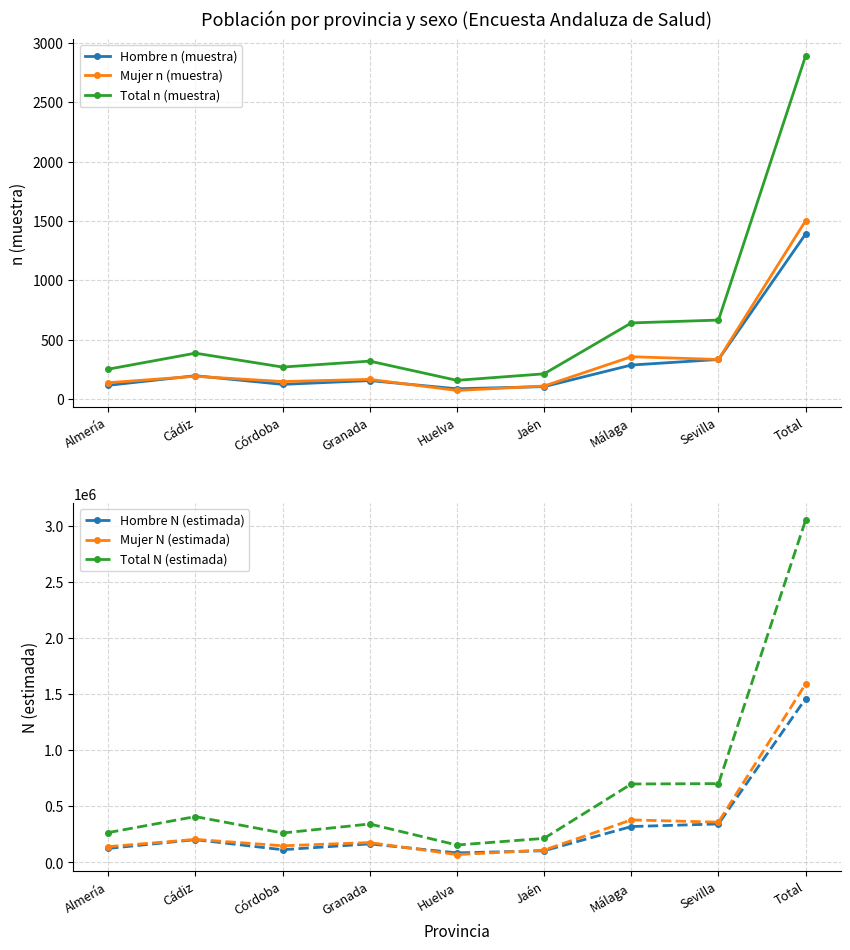

What is the spread (max minus min) of values at Granada?

343072